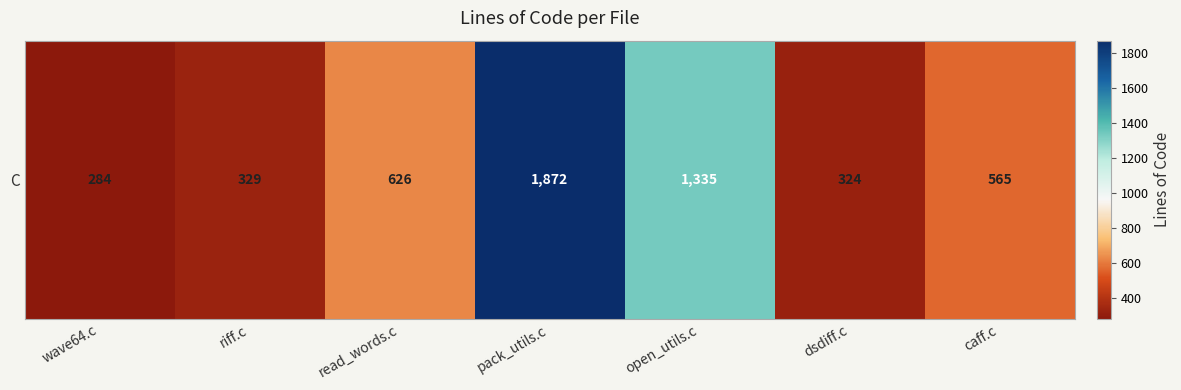

Approximately how many times larger is the value at riff.c compared to wave64.c?

1.2